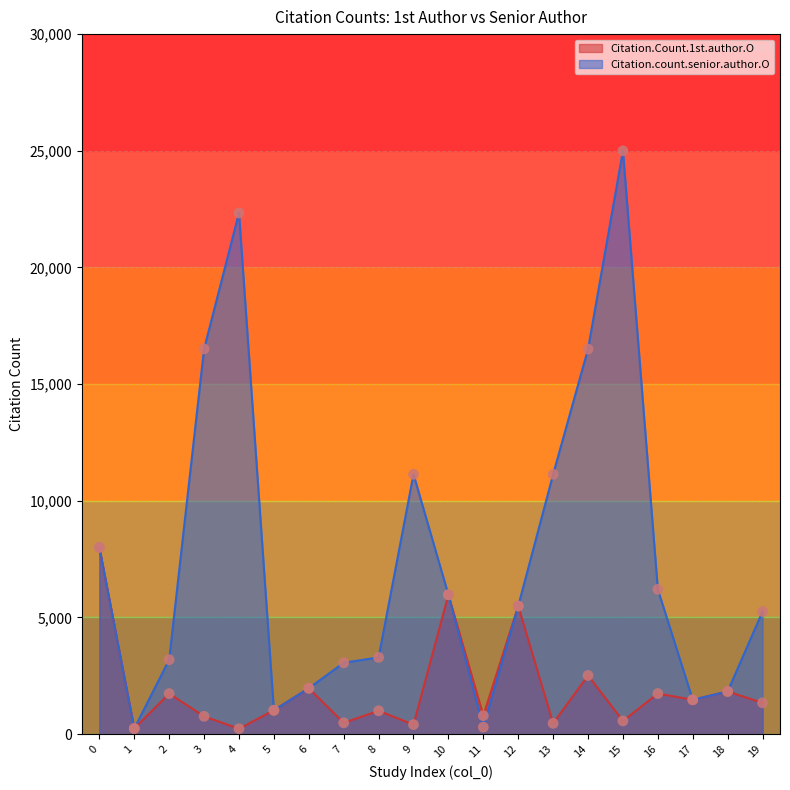

At how many categories does at least one series exceed 17841?

2